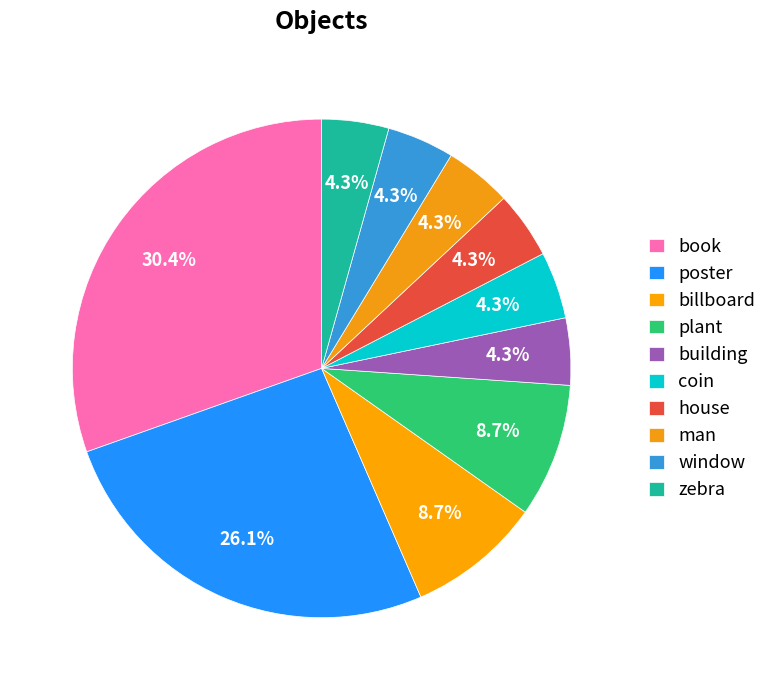

How many segments does this pie chart have?

10